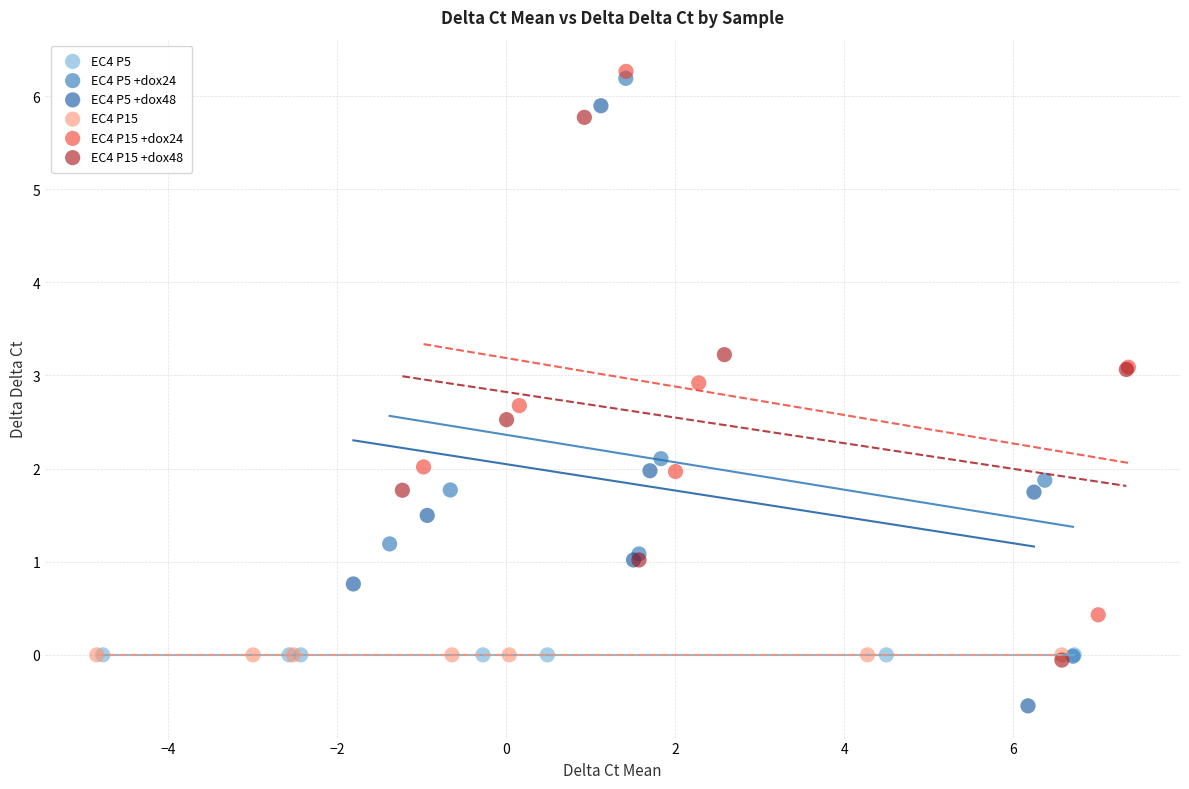

Which series contains the lowest Y value?

EC4 P5 +dox48